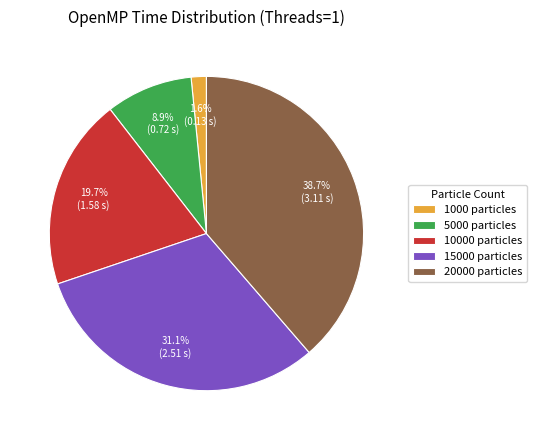

Which has a higher value, 5000 particles or 10000 particles?

10000 particles